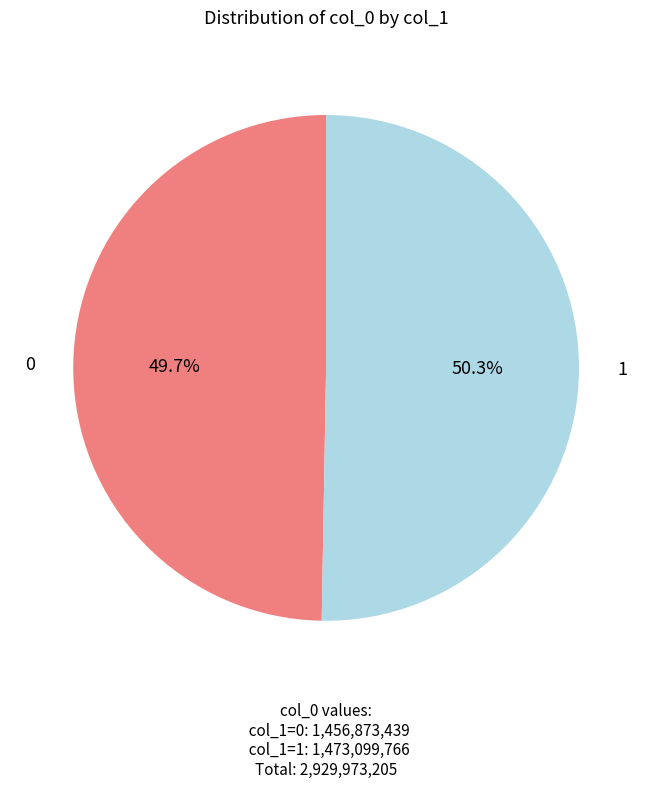

Is there any slice that represents more than half of the pie?

Yes